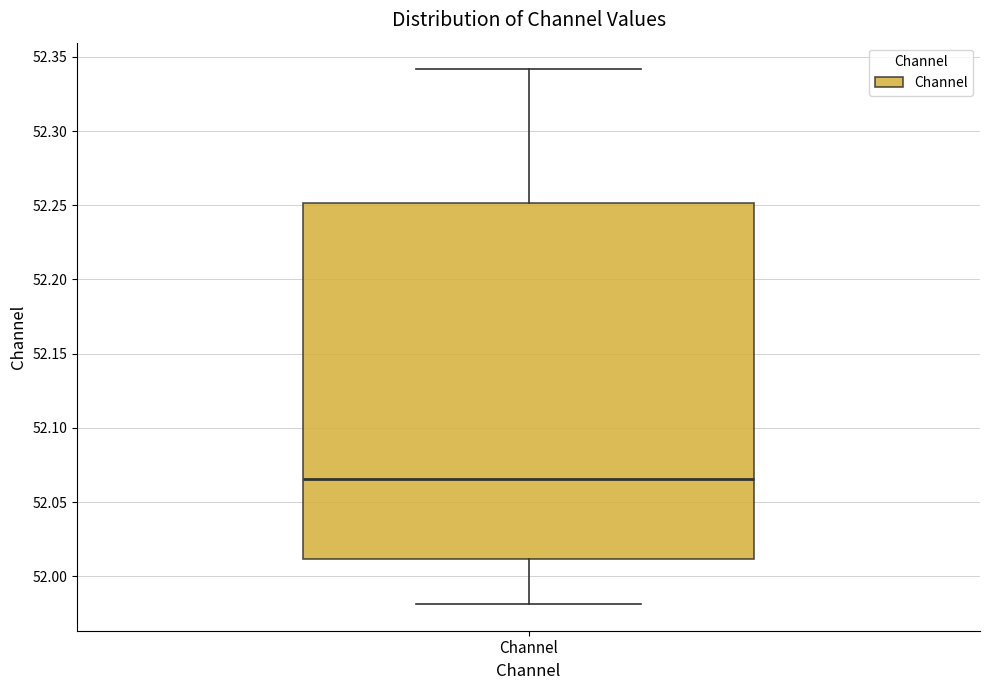

Transcribe this box plot: give where the median line is, the range the box spans, and where the two whiskers end, as read against the y-axis. The values are not printed on the chart, so give them approximately, as read against the axis.

median 52.065, box 52.010 to 52.250, whiskers 51.980 to 52.340